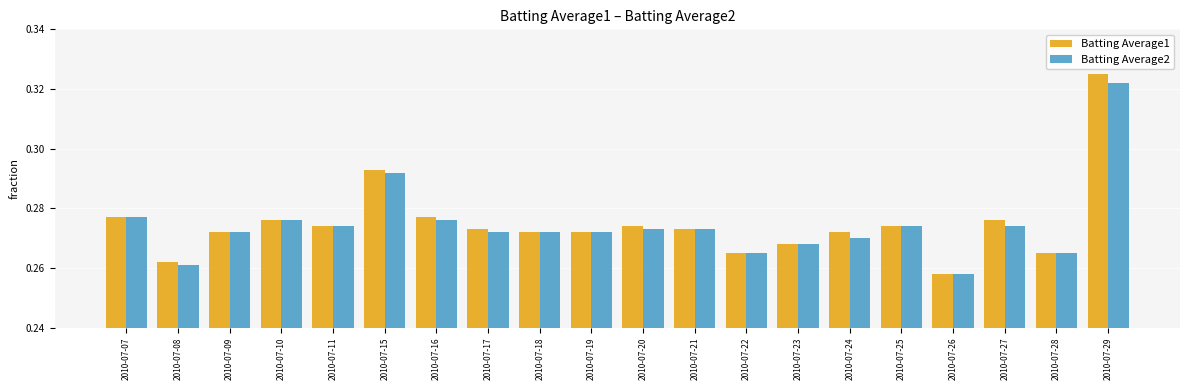

Rank the series at 2010-07-08 from lowest to highest value.

Batting Average2, Batting Average1